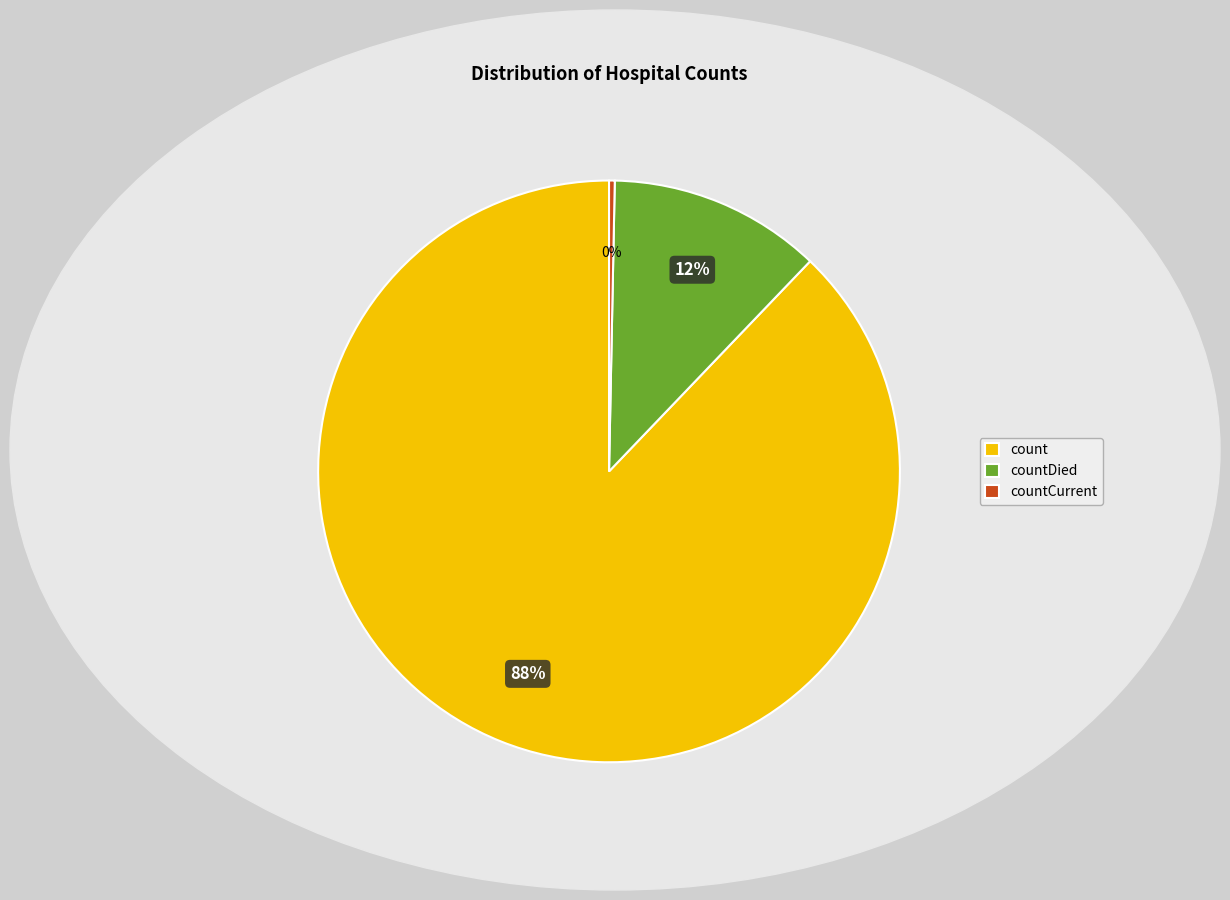

The count slice represents 88% of the pie. True or false?

True